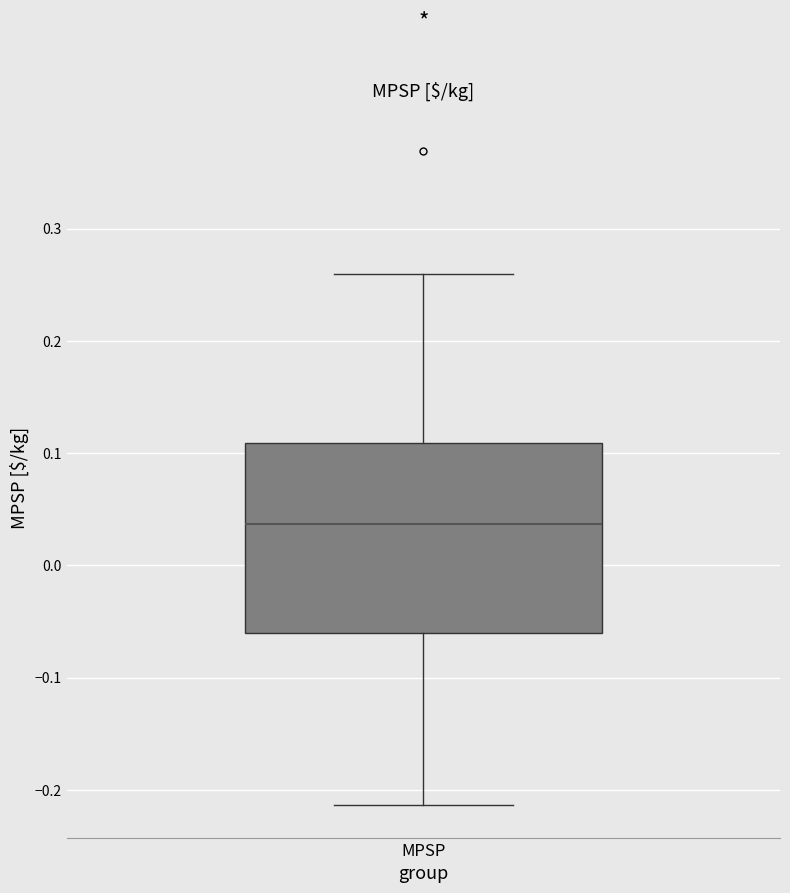

Where is the lower edge of the box for MPSP on the y-axis? The values are not printed on the chart, so give them approximately, as read against the axis.

-0.06